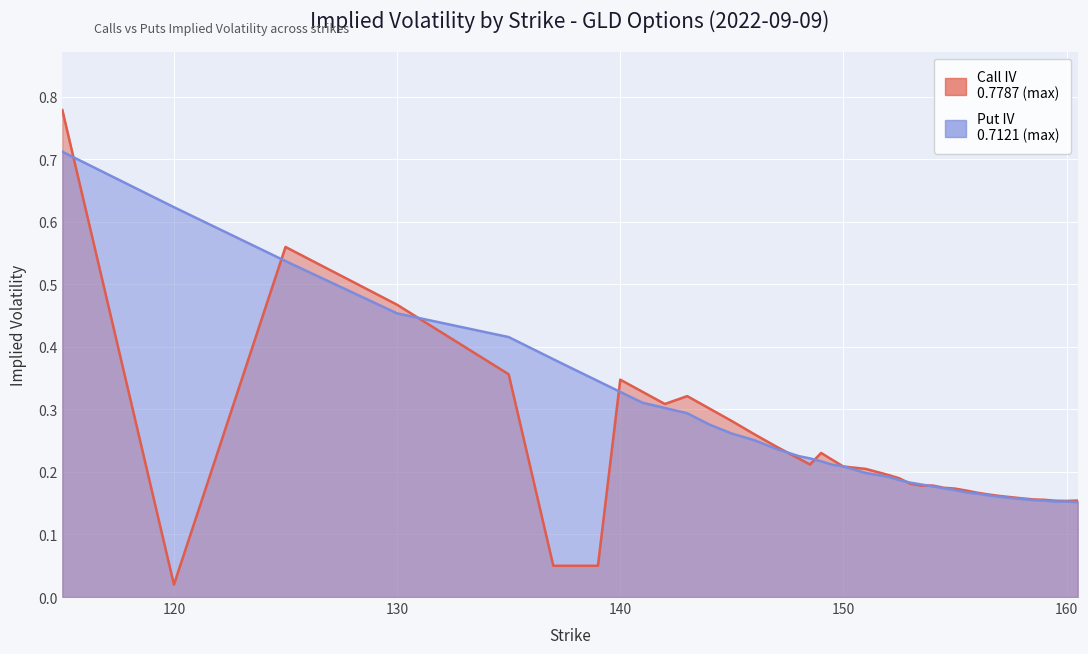

Is it true that Call IV equals 0.2 at 160.5?

True